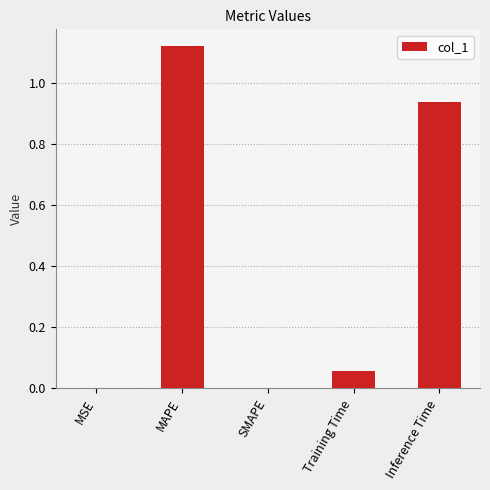

What is the sum of all values?

2.1